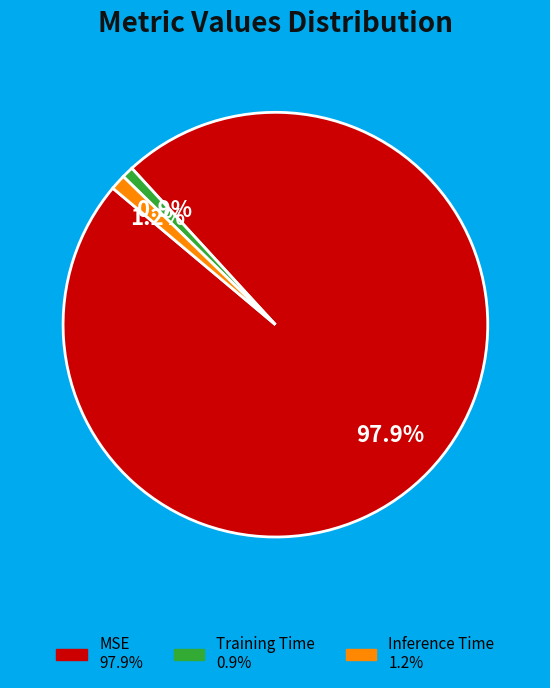

Which category has the biggest portion of the pie?

MSE